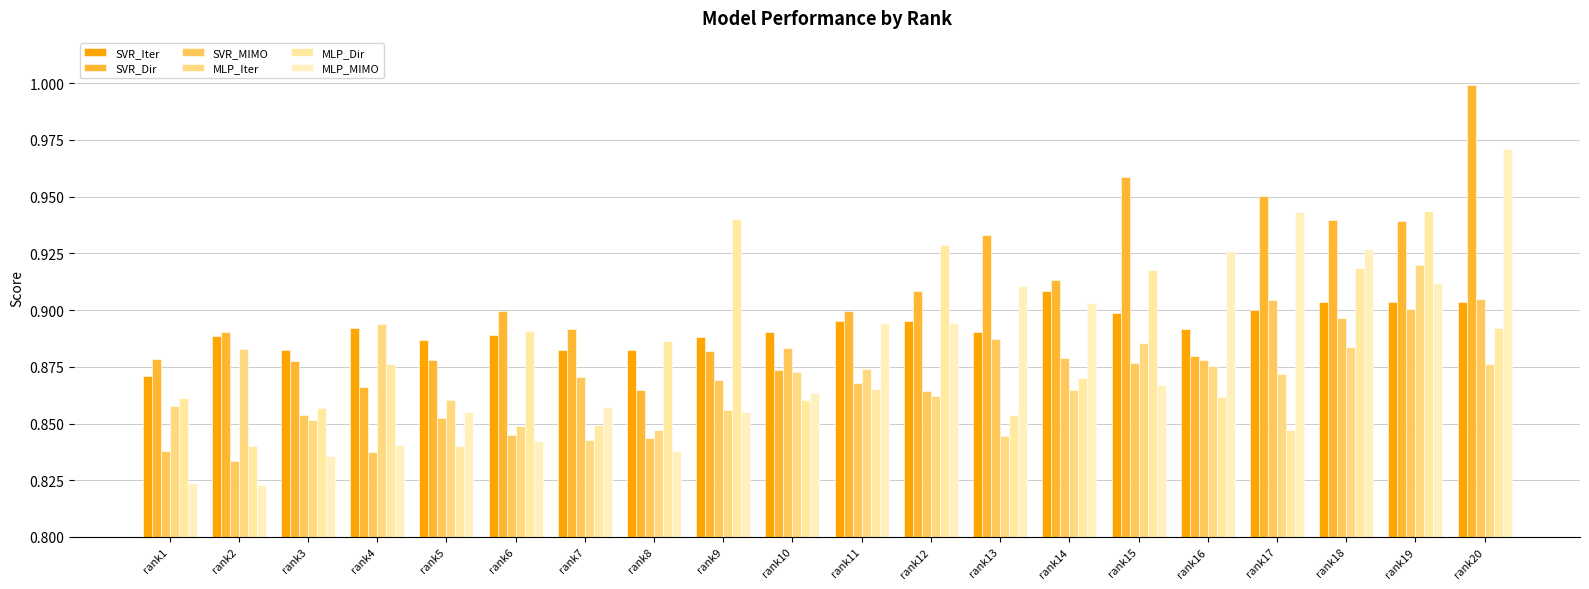

Between rank12 and rank13, which series saw the biggest shift?

MLP_Dir